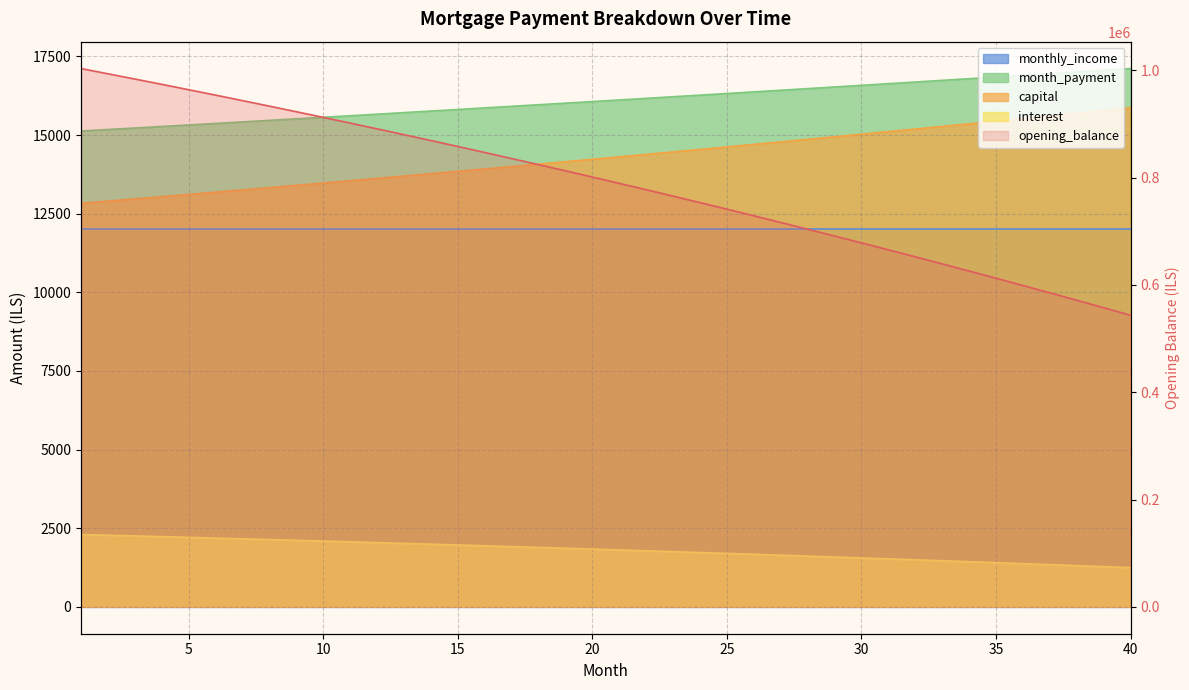

How many data points in interest are above 1835?

20